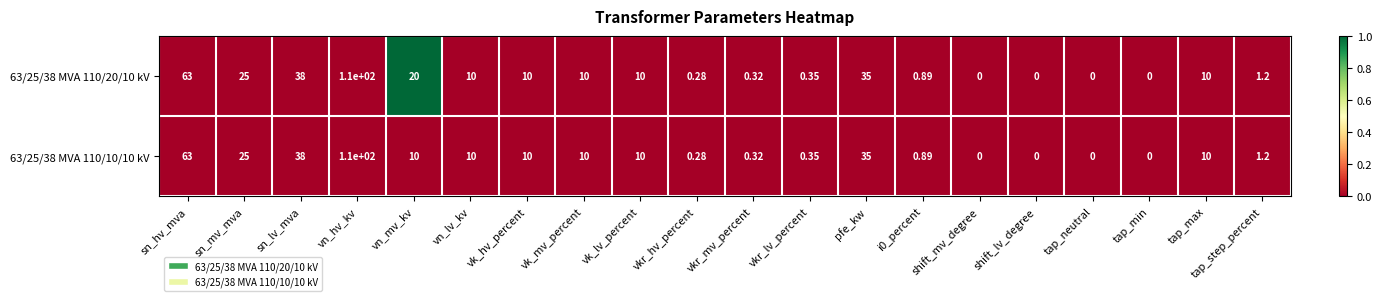

At which category is the sum across all series the highest?

vn_hv_kv